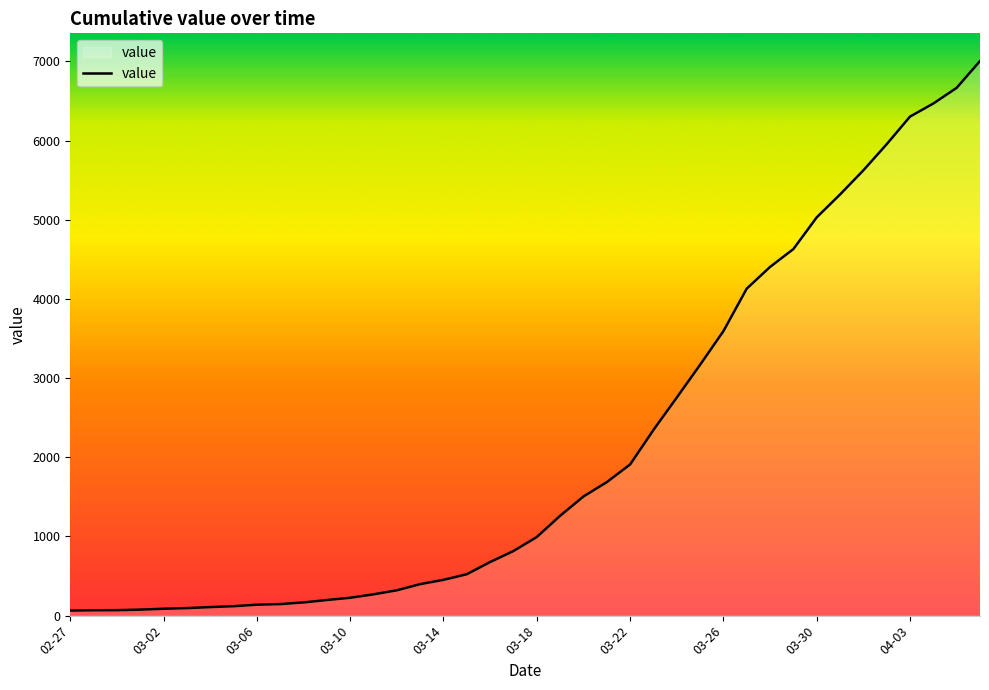

What is the difference between the maximum and minimum values?

6940